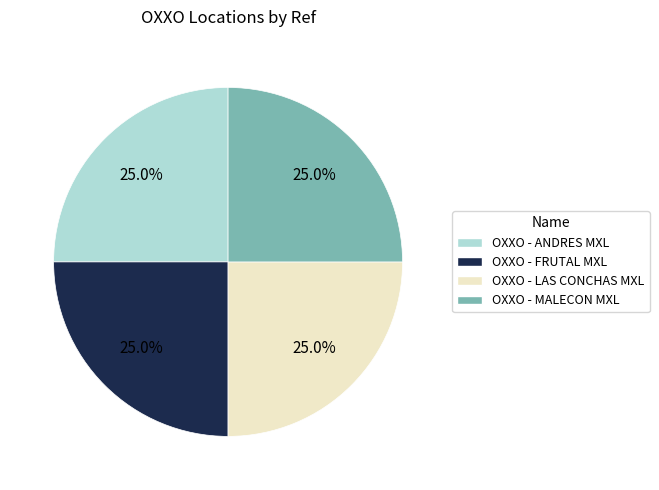

The OXXO - LAS CONCHAS MXL slice represents 25% of the pie. True or false?

True